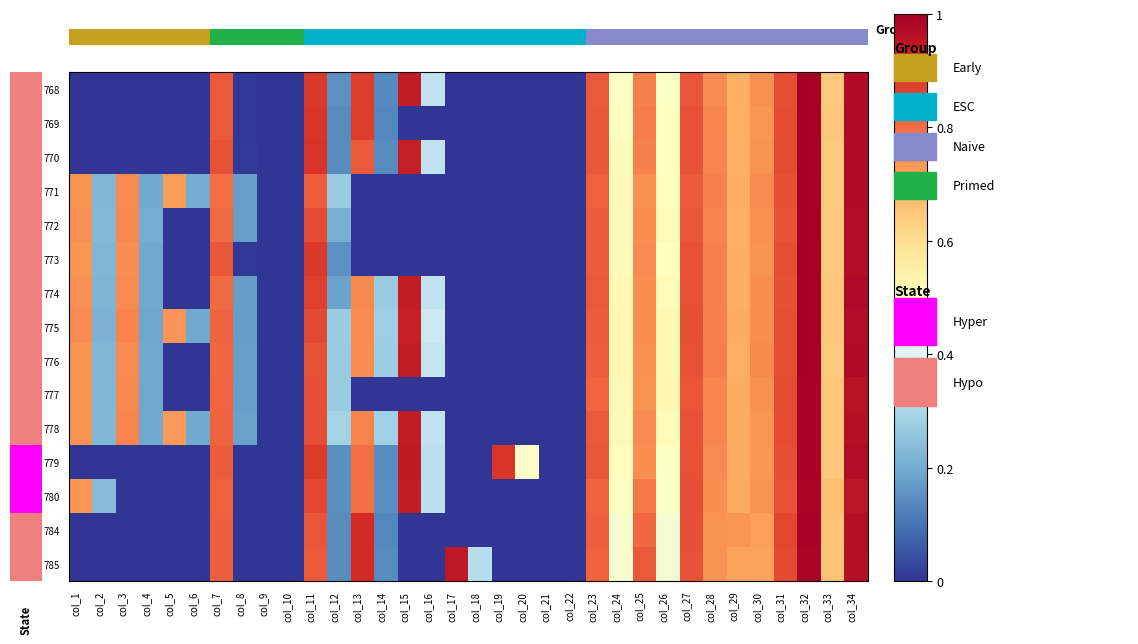

The value of 768 at col_7 is 0.8. True or false?

True